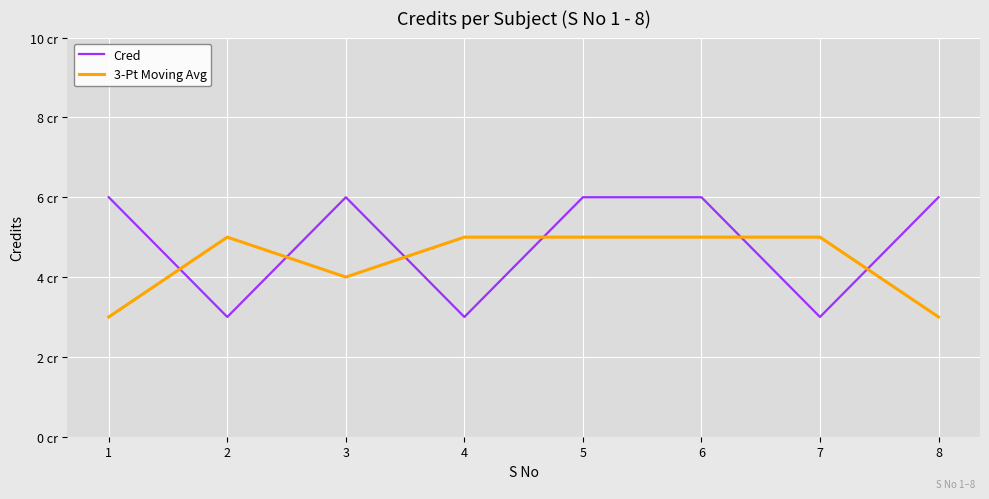

Which series has the widest spread of values?

Cred